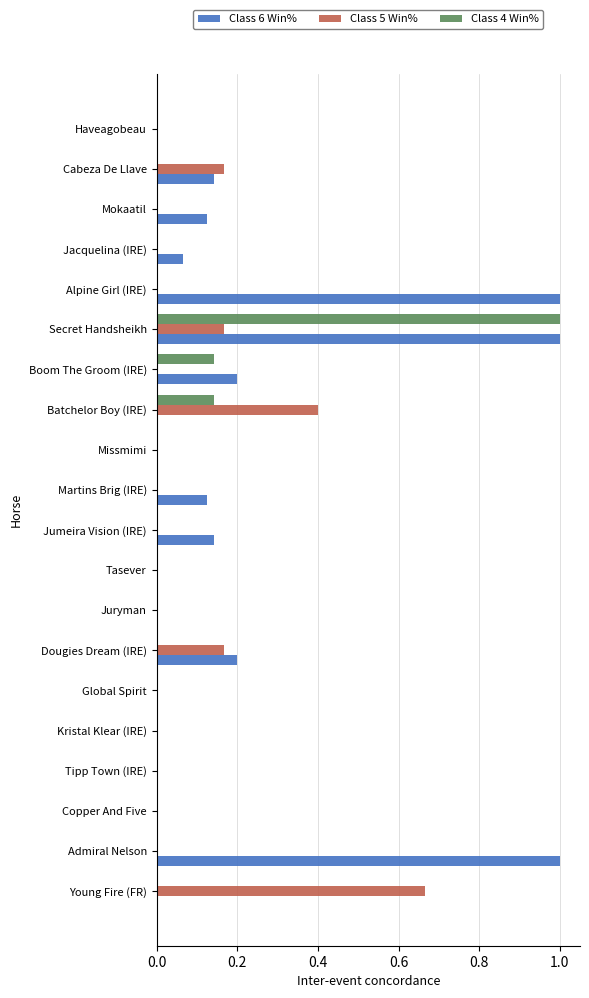

What is the maximum value shown in the chart?

1.0